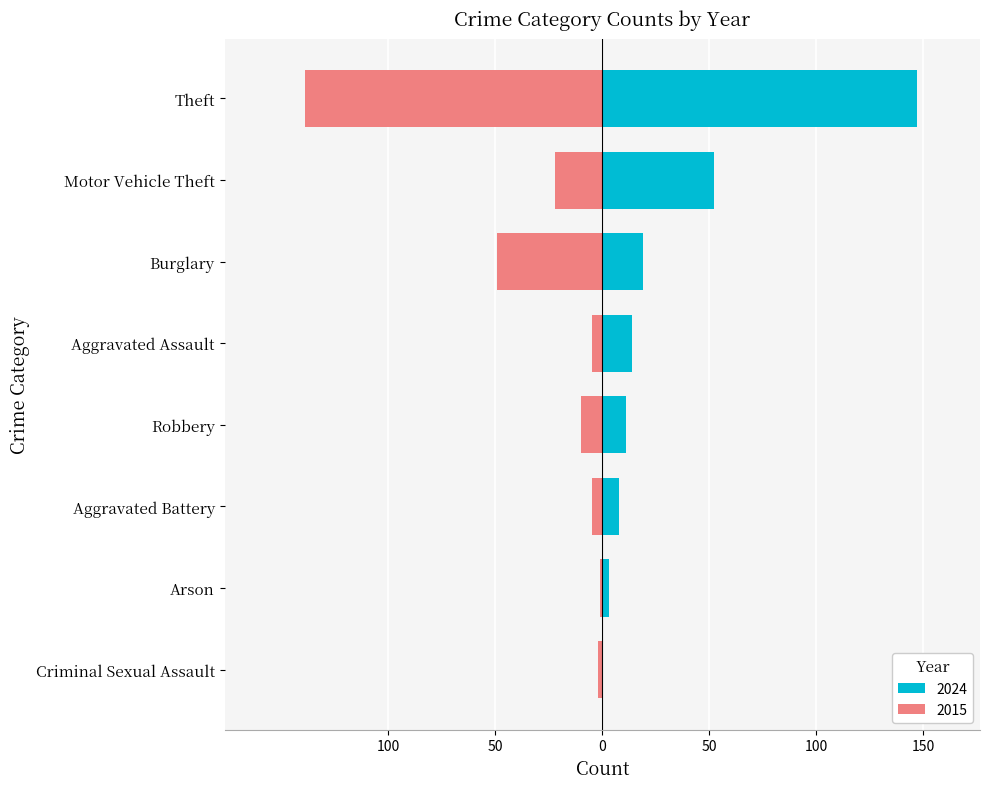

Is the value of 2019 at Robbery greater than the value of 2024 at Motor Vehicle Theft?

No